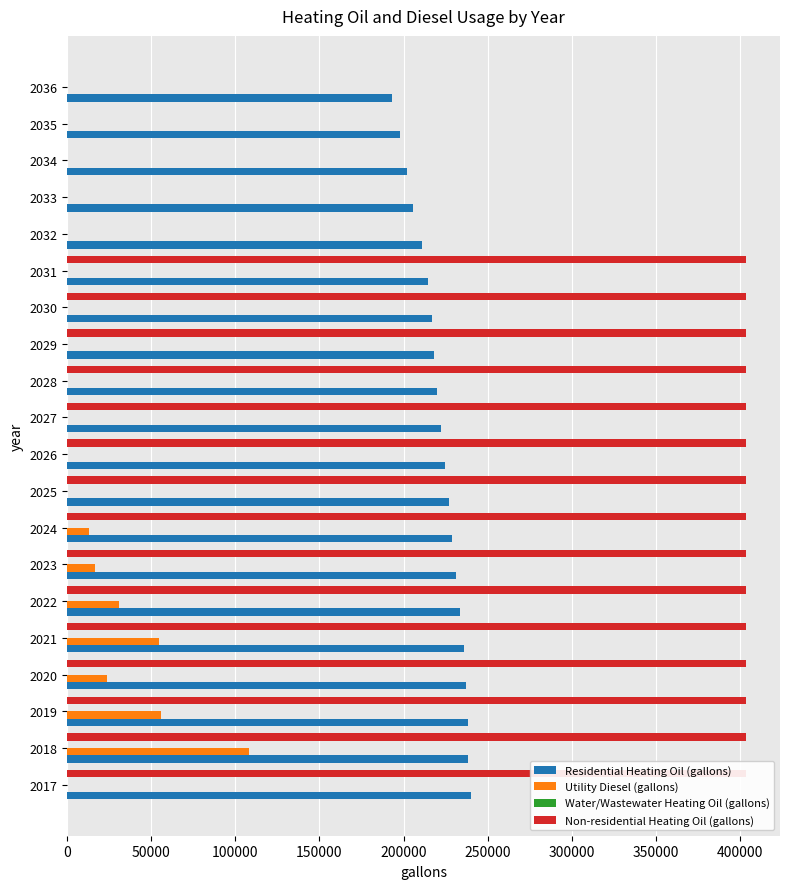

True or false: Utility Diesel (gallons) has a value of 65510.1 at 2028.

False